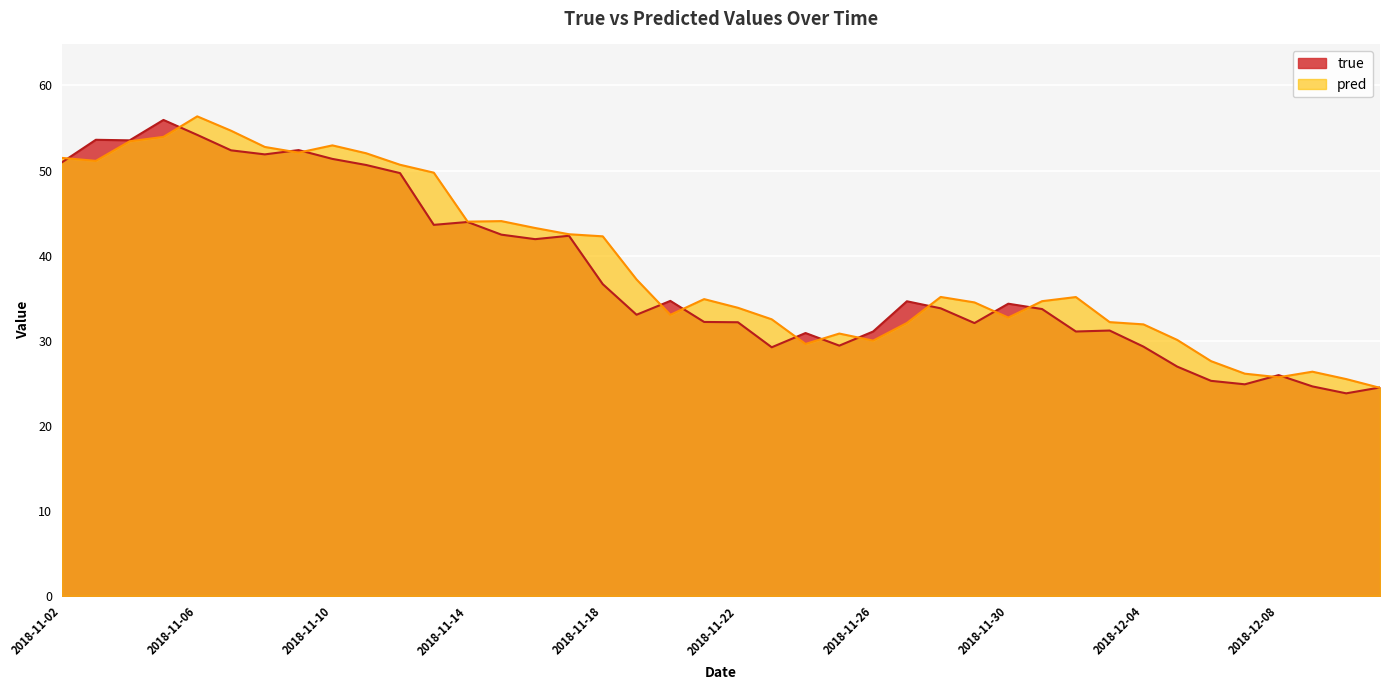

Which series has the largest total across all categories?

pred